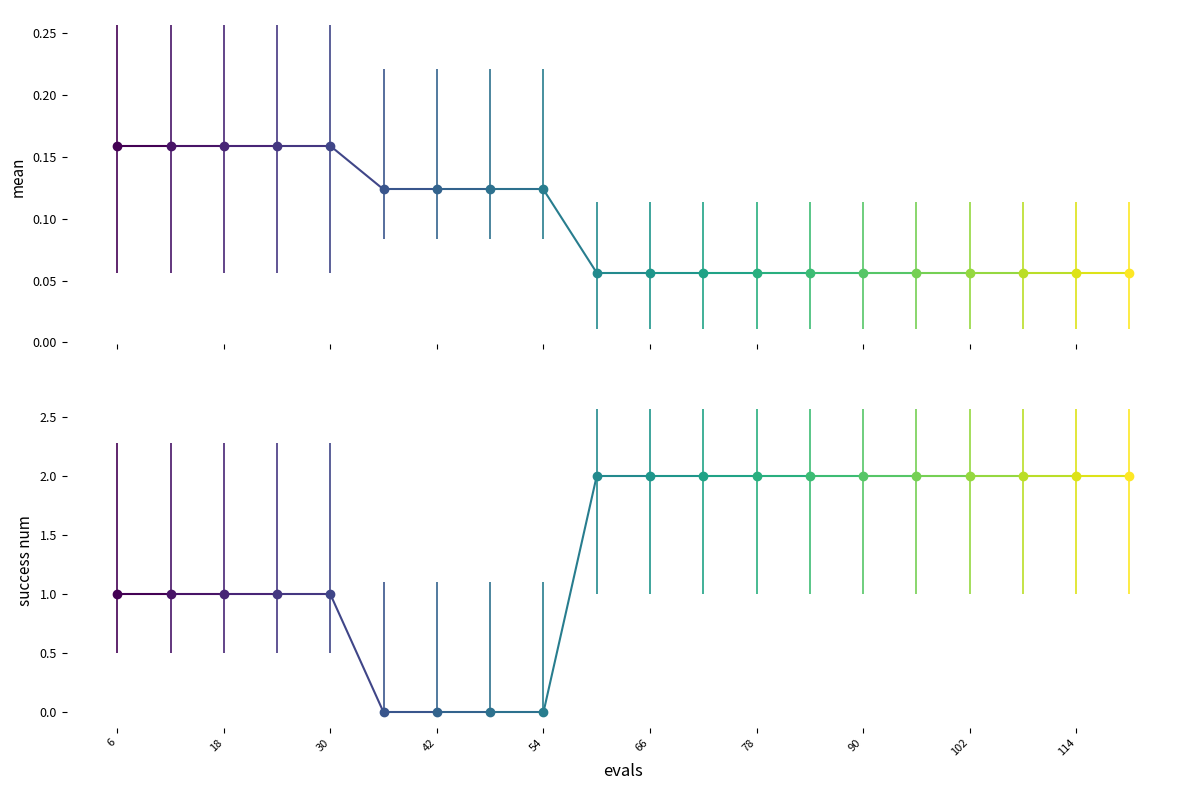

What is the sum of the mean values at 96 and 42?

0.2